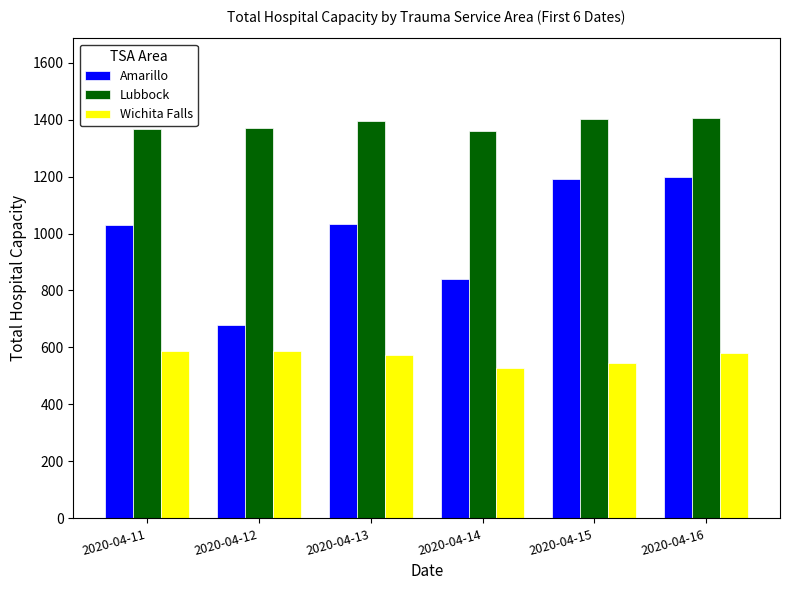

What is the greatest value displayed?

1404